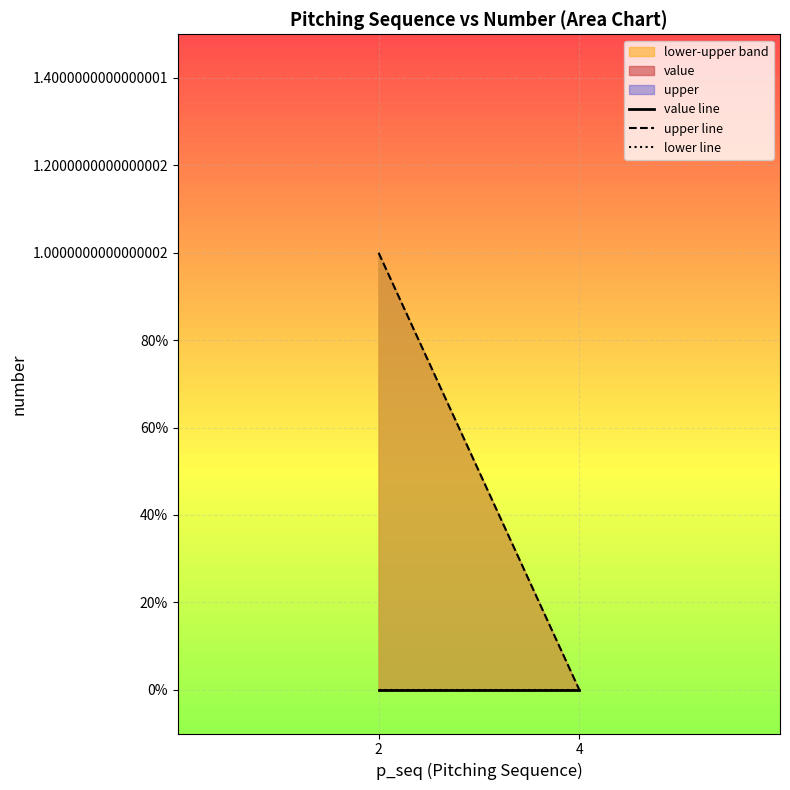

List the labels in order of lower line value, smallest first.

2, 4